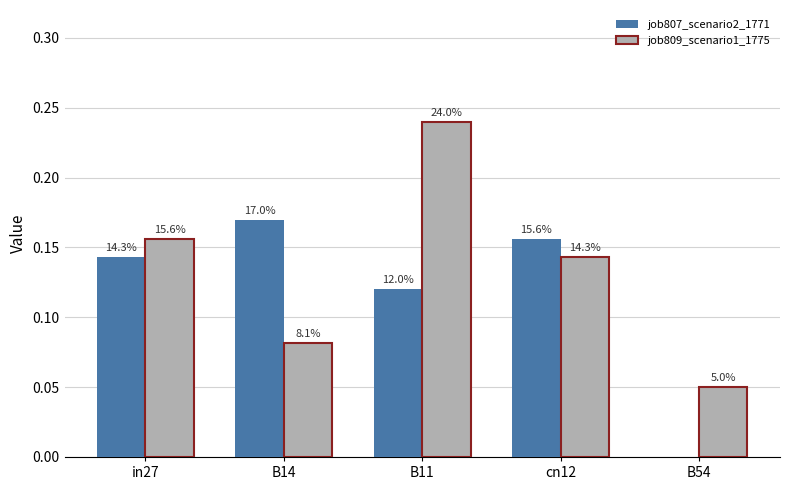

Reading right to left, extract all data points from this chart.

job807_scenario2_1771: B54=0.0	cn12=0.2	B11=0.1	B14=0.2	in27=0.1
job809_scenario1_1775: B54=0.0	cn12=0.1	B11=0.2	B14=0.1	in27=0.2